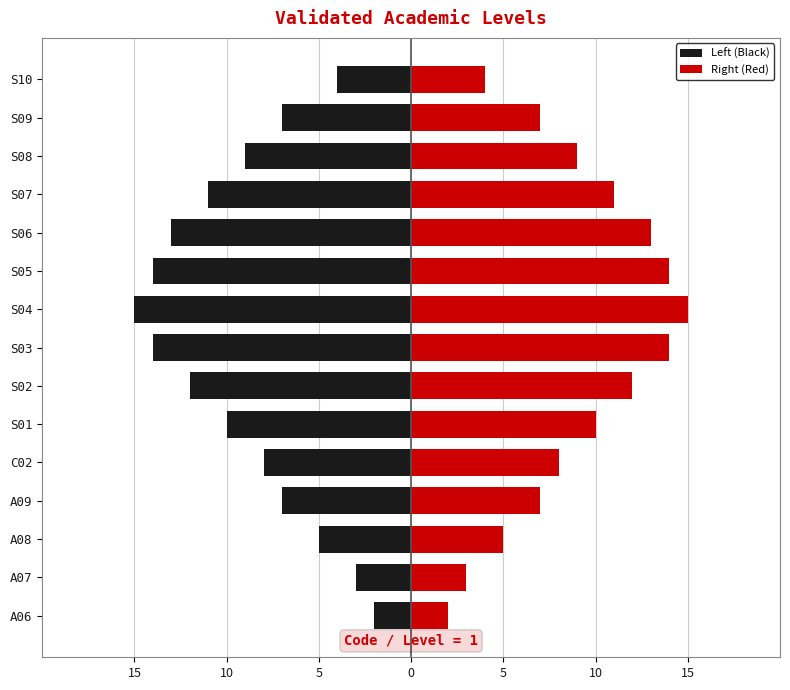

What is the average value of the Left (Black) series?

-9